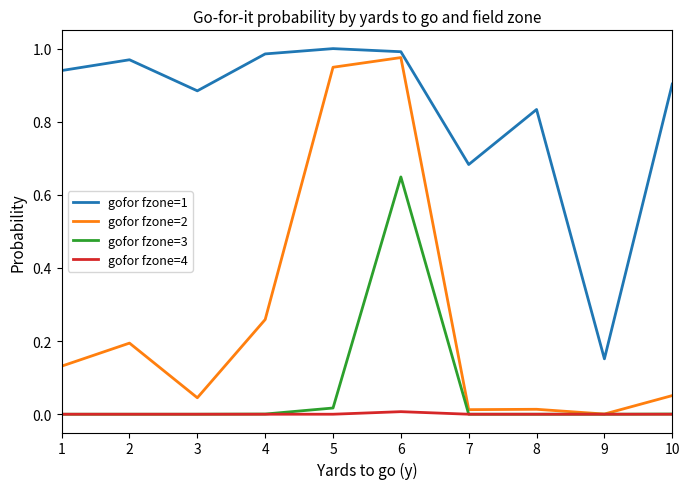

Is it true that gofor fzone=4 equals 0.0 at 3?

True